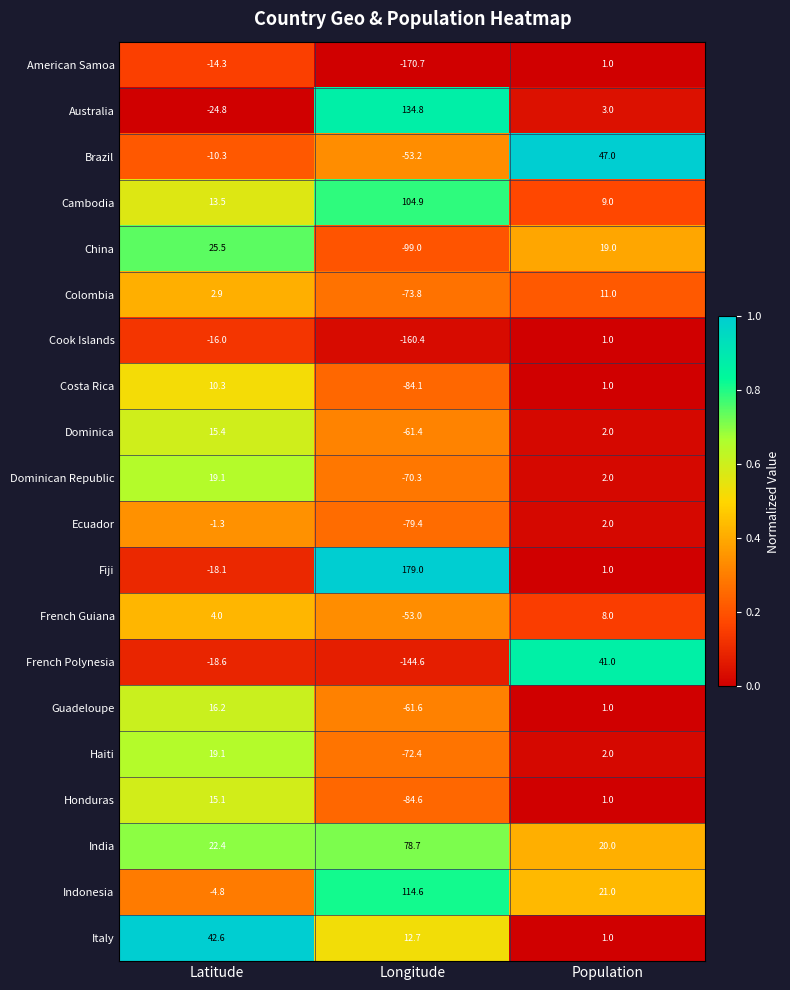

Which series changed the most between Longitude and Population?

French Polynesia